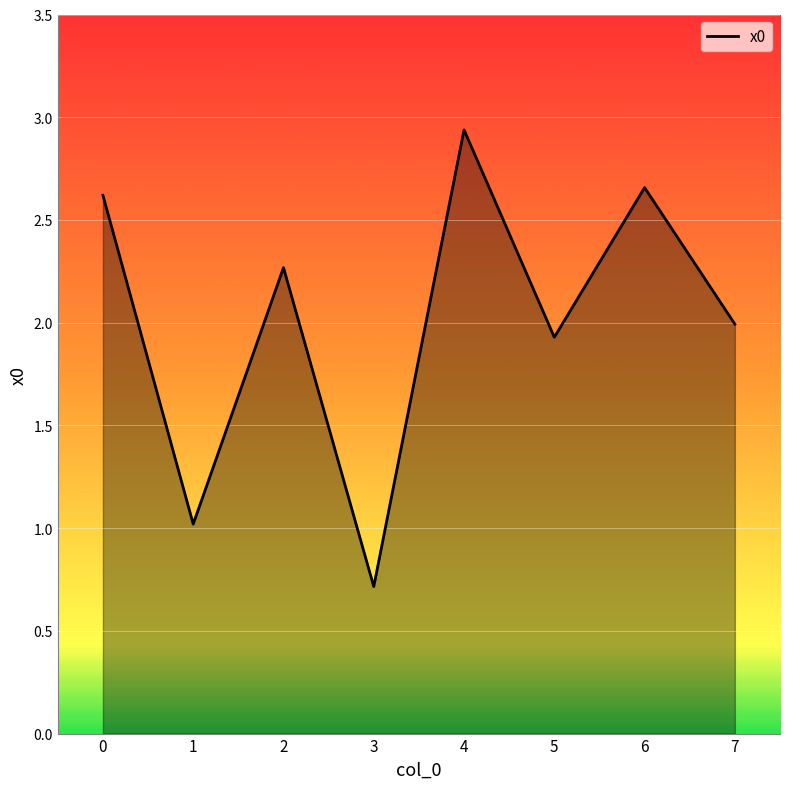

True or false: the data has more than 0 interior local peaks.

True